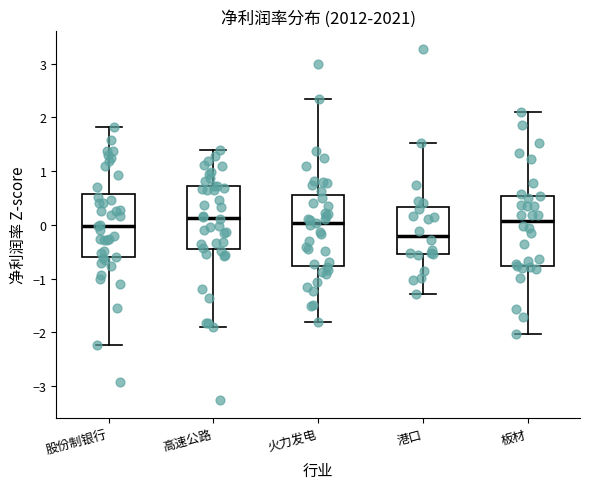

Reading left to right, transcribe this box plot: for each box, give where its median line is, the range the box spans, and where its two whiskers end, as read against the y-axis. The values are not printed on the chart, so give them approximately, as read against the axis.

股份制银行: median 0.0, box -0.6 to 0.6, whiskers -2.2 to 1.8
高速公路: median 0.1, box -0.5 to 0.7, whiskers -1.9 to 1.4
火力发电: median 0.0, box -0.8 to 0.6, whiskers -1.8 to 2.3
港口: median -0.2, box -0.5 to 0.3, whiskers -1.3 to 1.5
板材: median 0.1, box -0.8 to 0.5, whiskers -2.0 to 2.1